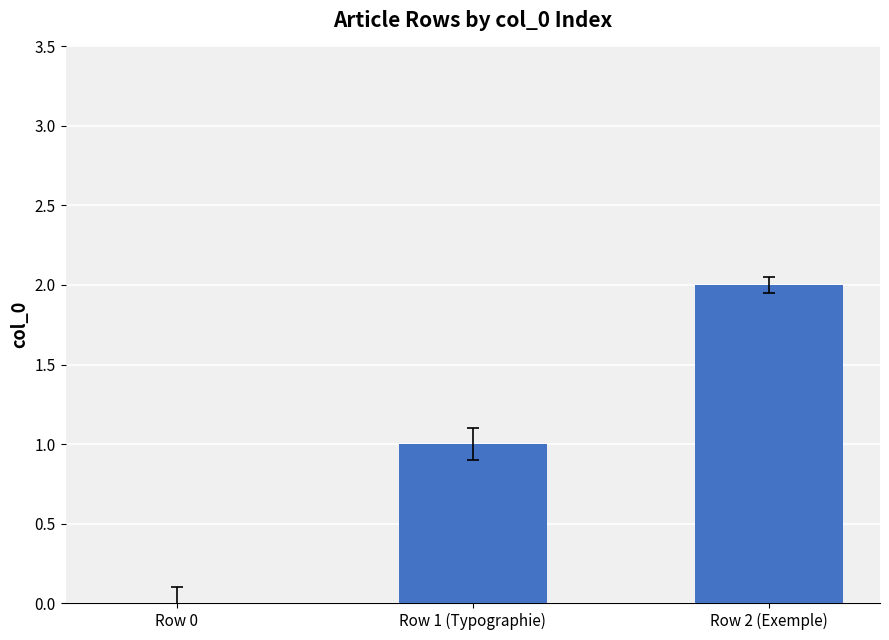

True or false: the data shows 1 at Row 2 (Exemple).

False